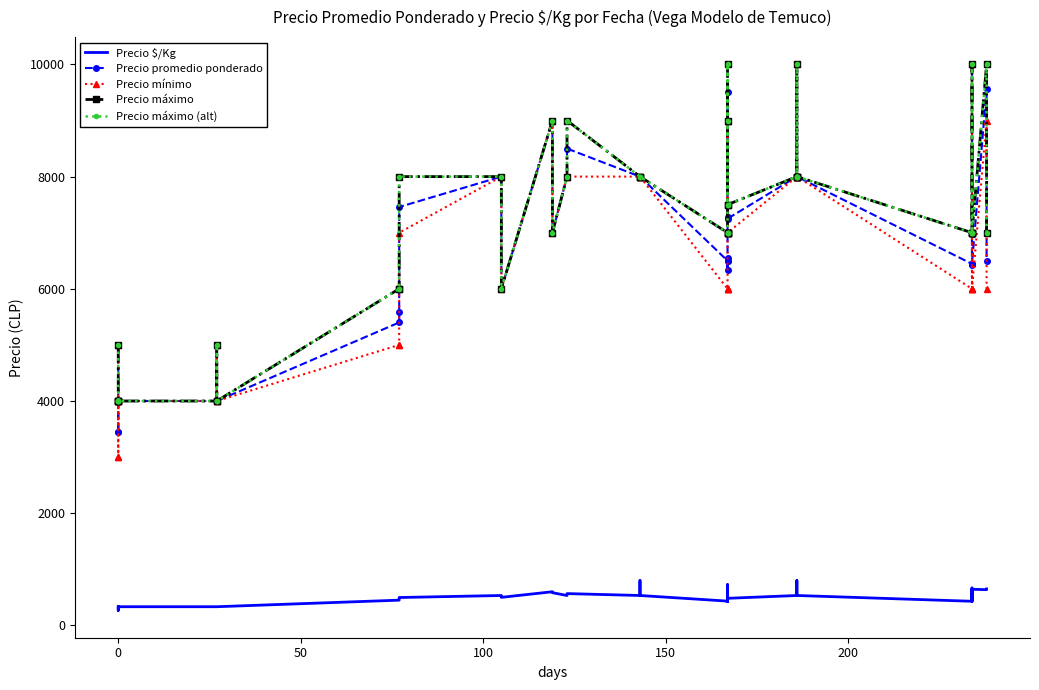

What are all the series names shown in the legend?

Precio $/Kg, Precio promedio ponderado, Precio mínimo, Precio máximo, Precio máximo (alt)